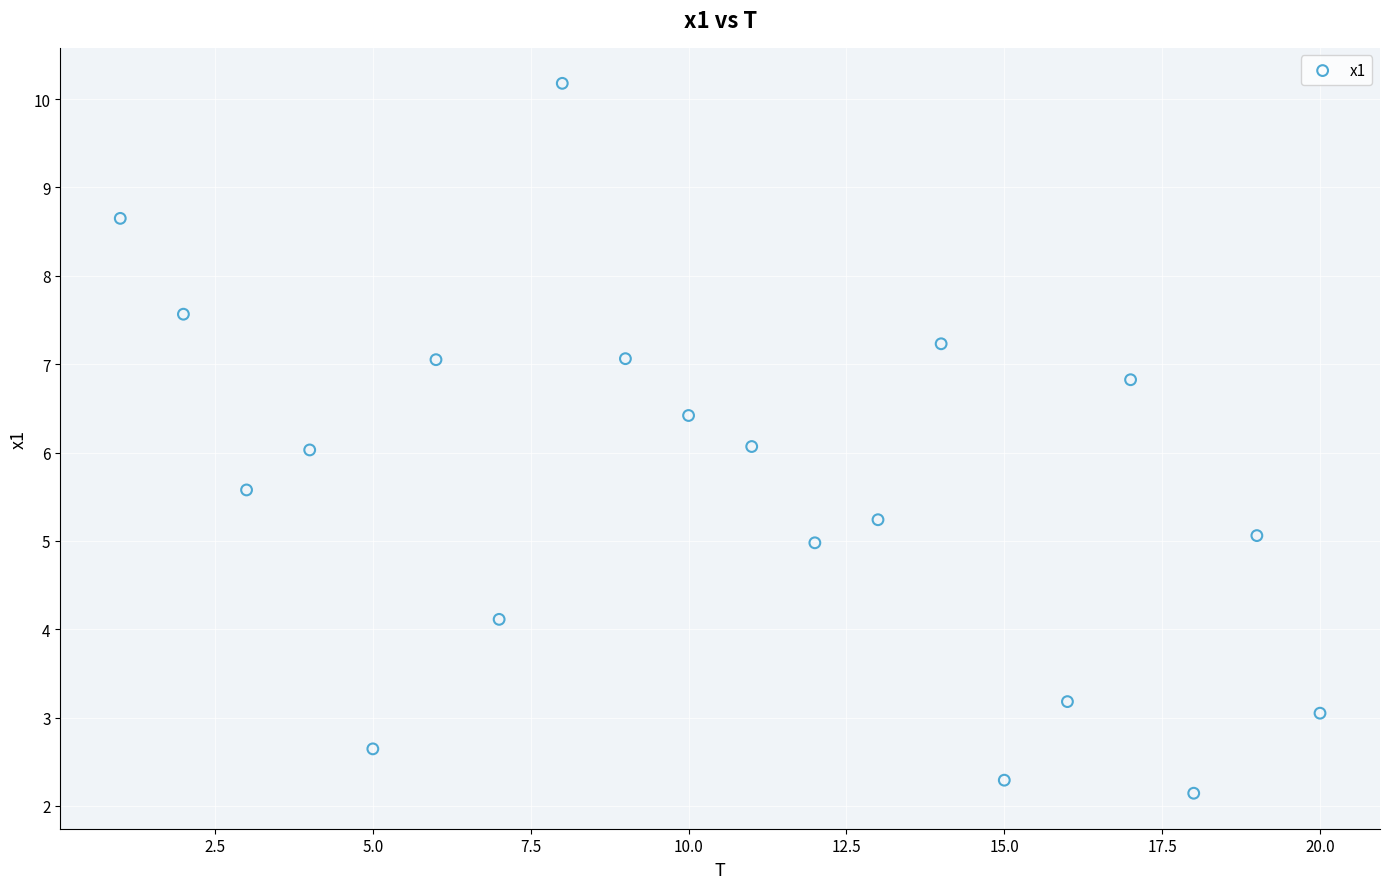

What is the range of Y values (max minus min)?

8.0